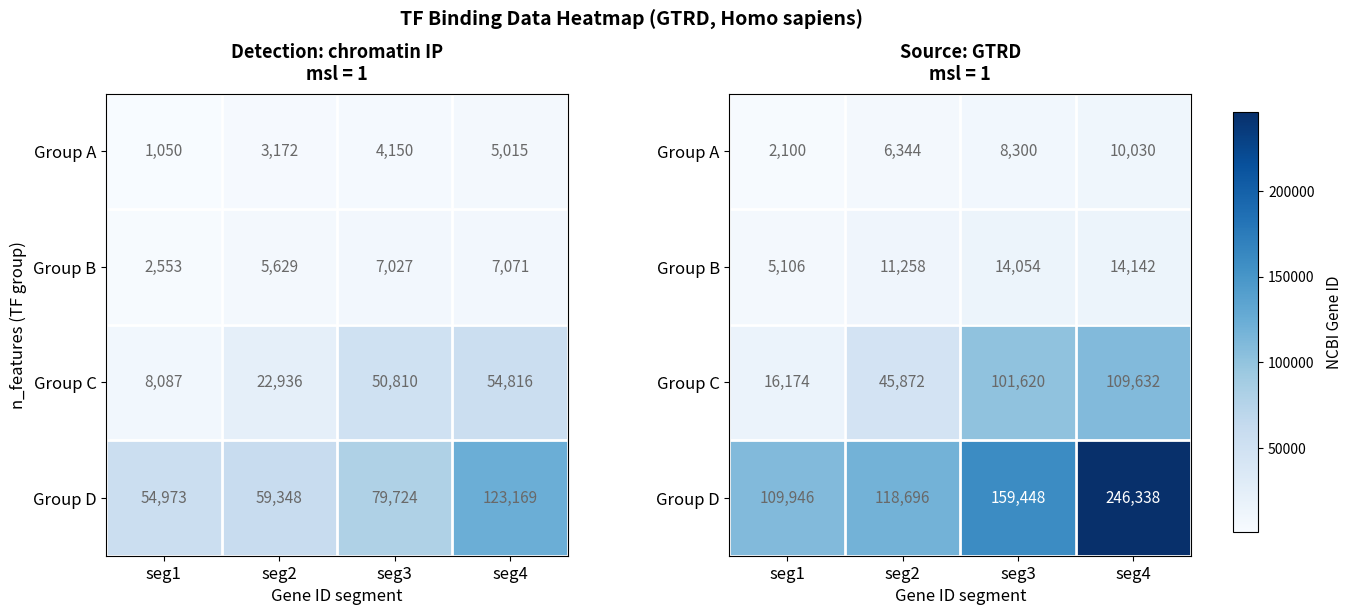

Is it true that Group C equals 81648 at seg2?

False